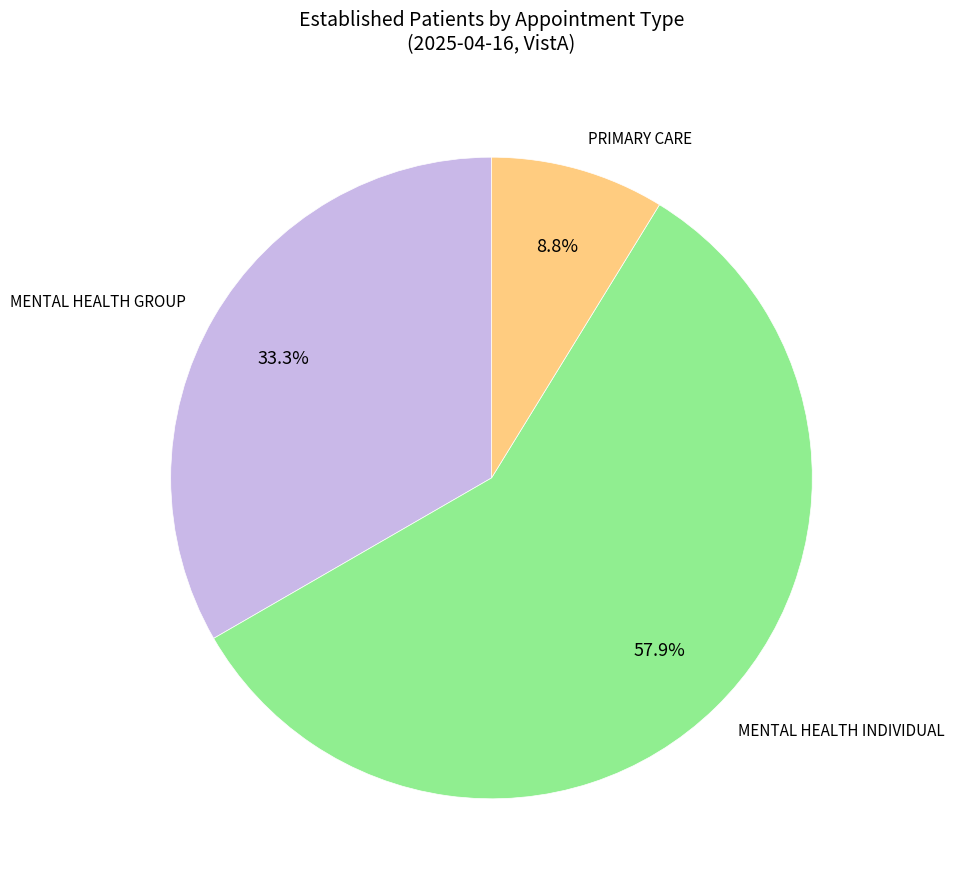

How many segments does this pie chart have?

3